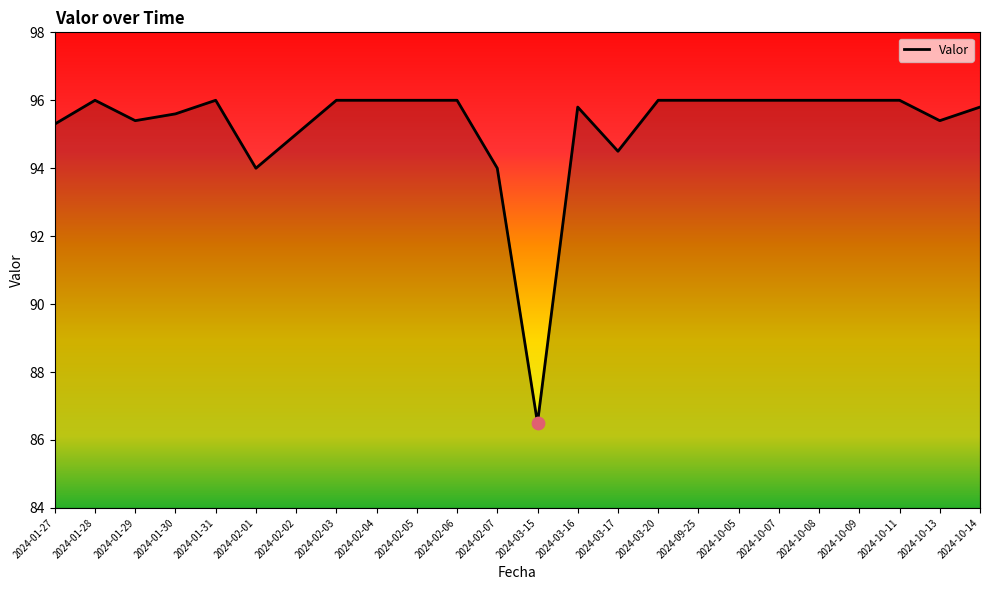

What is the change in value from 2024-03-17 to 2024-10-14?

+1.3